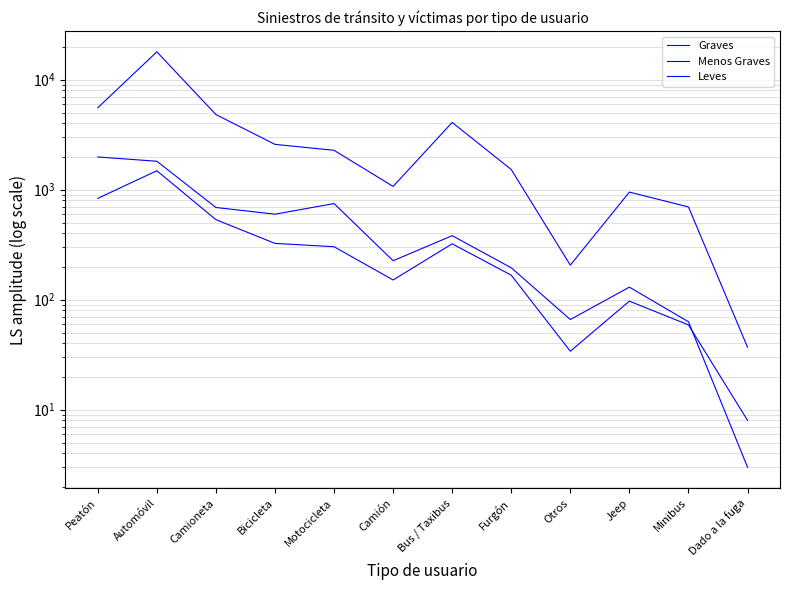

Which category has the highest value across all series?

Automóvil